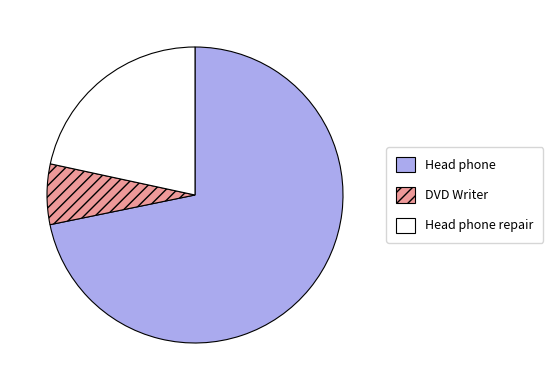

Is there any slice that represents more than half of the pie?

Yes